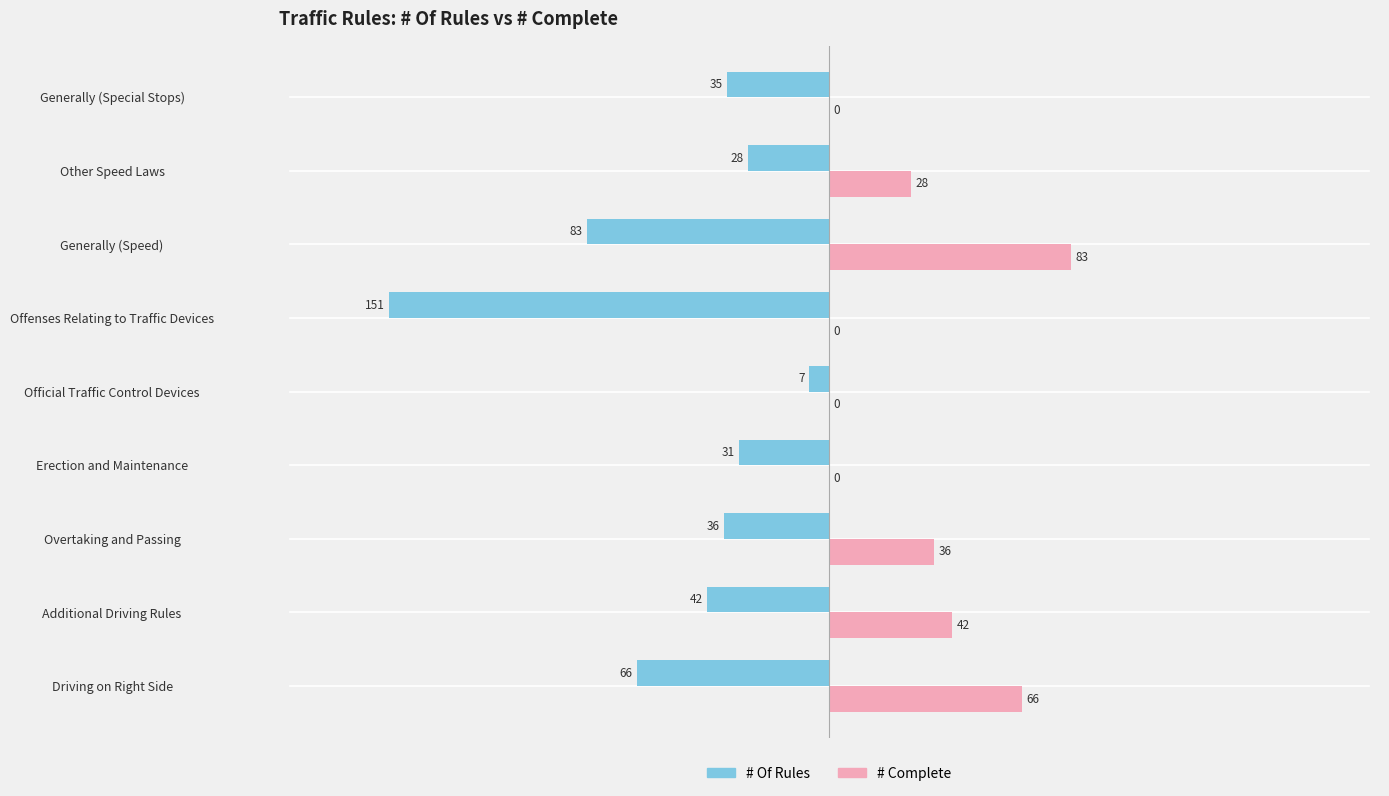

Which series has the largest total across all categories?

# Complete